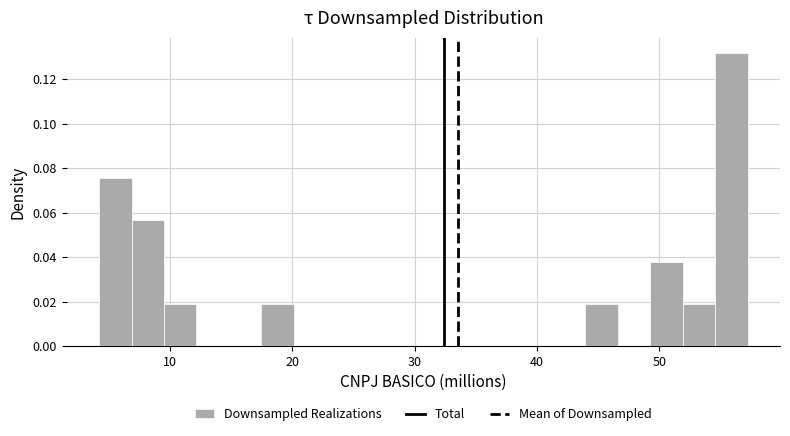

Around what value on the x-axis is the tallest bar? Give the approximate position of its centre, as read against the axis.

56